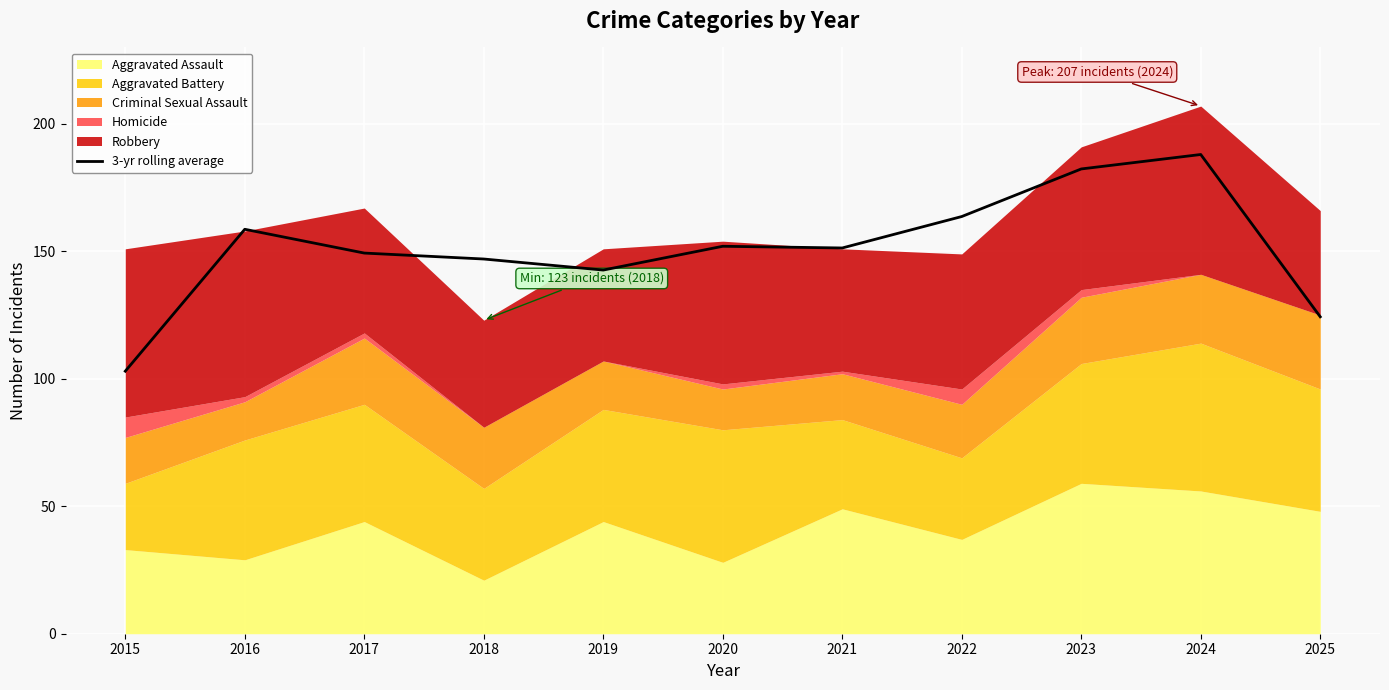

What is the value of the 9th point from the left?

182.3